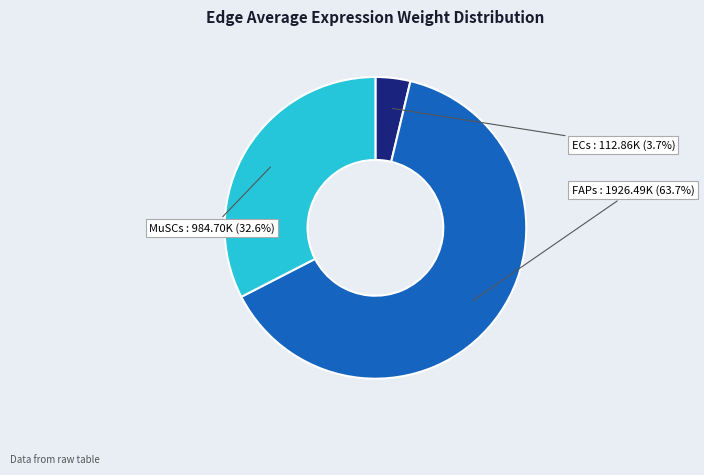

Is there any slice that represents more than half of the pie?

Yes